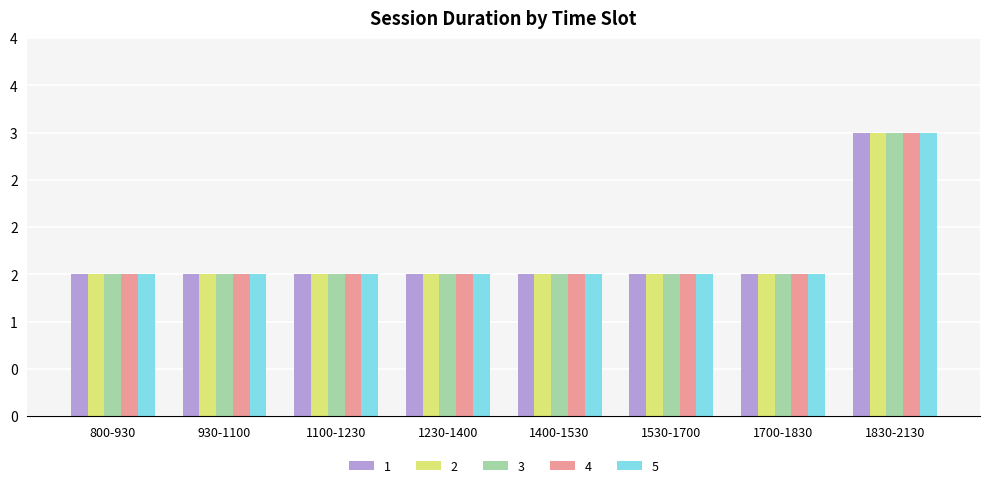

Does the chart contain stacked bars?

No